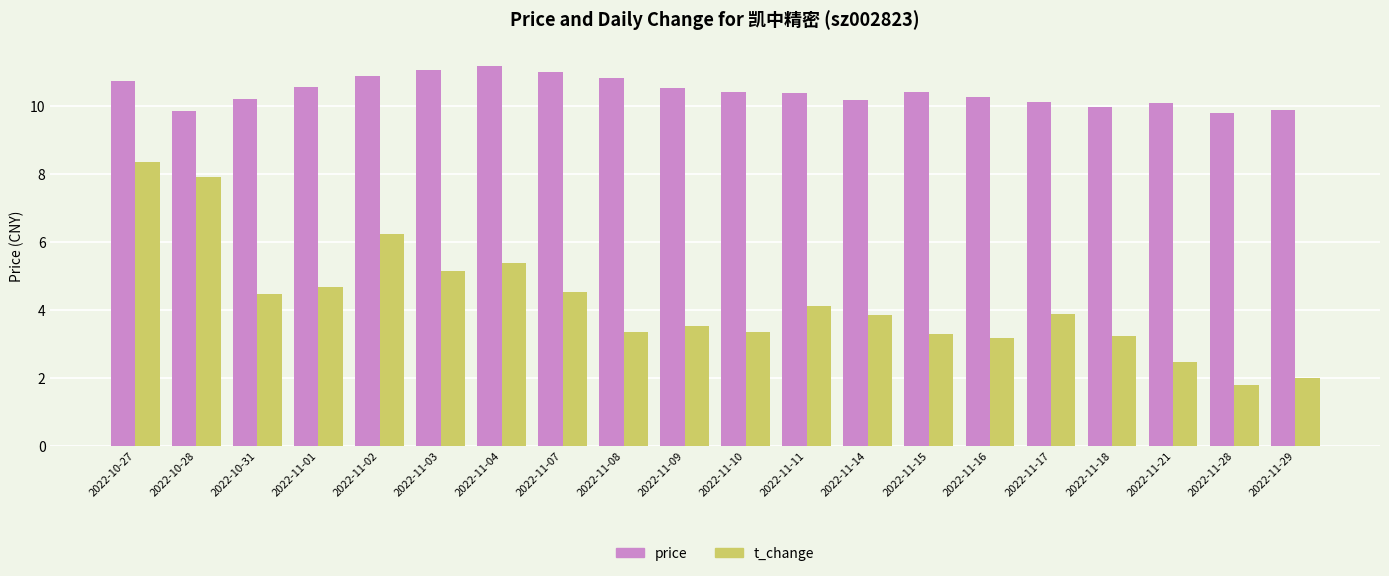

At how many categories does at least one series exceed 3?

20